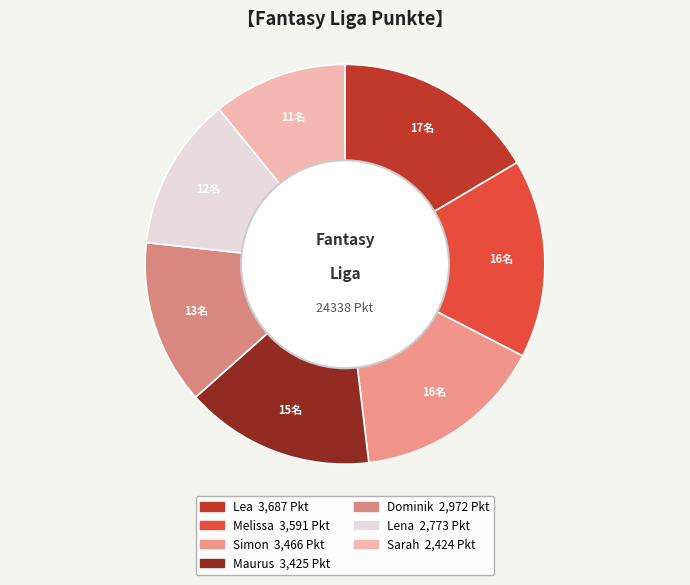

Rank the categories by value from lowest to highest.

Sarah, Lena, Dominik, Maurus, Simon, Melissa, Lea